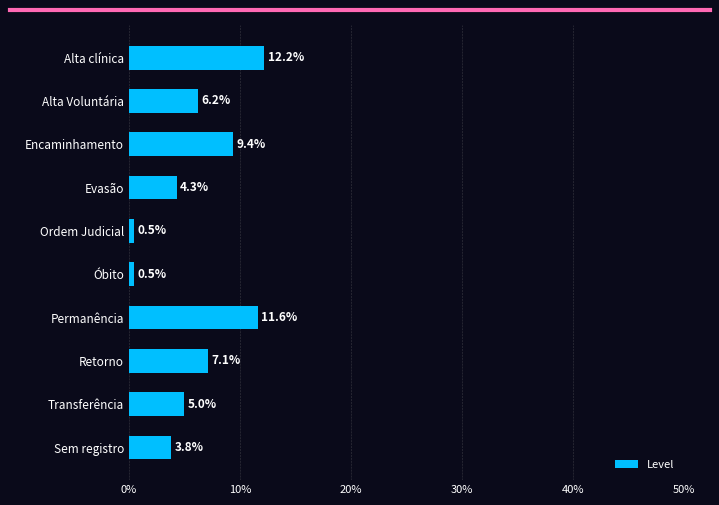

What is the smallest value displayed?

0.5